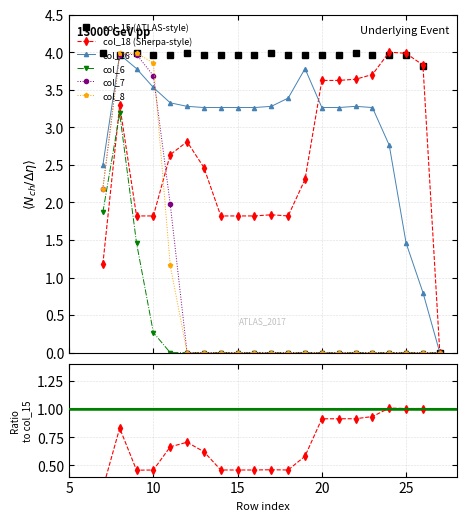

Which series has the largest total across all categories?

col_15